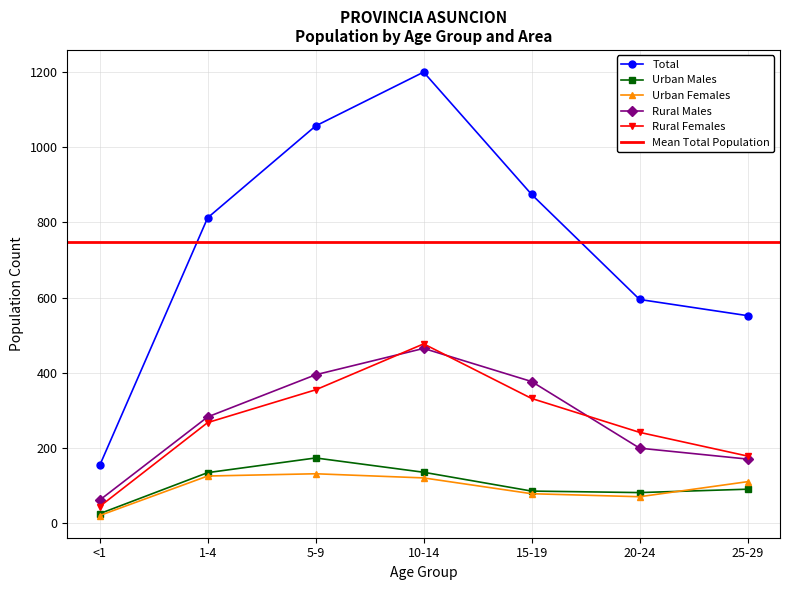

At which category is the sum across all series the highest?

10-14